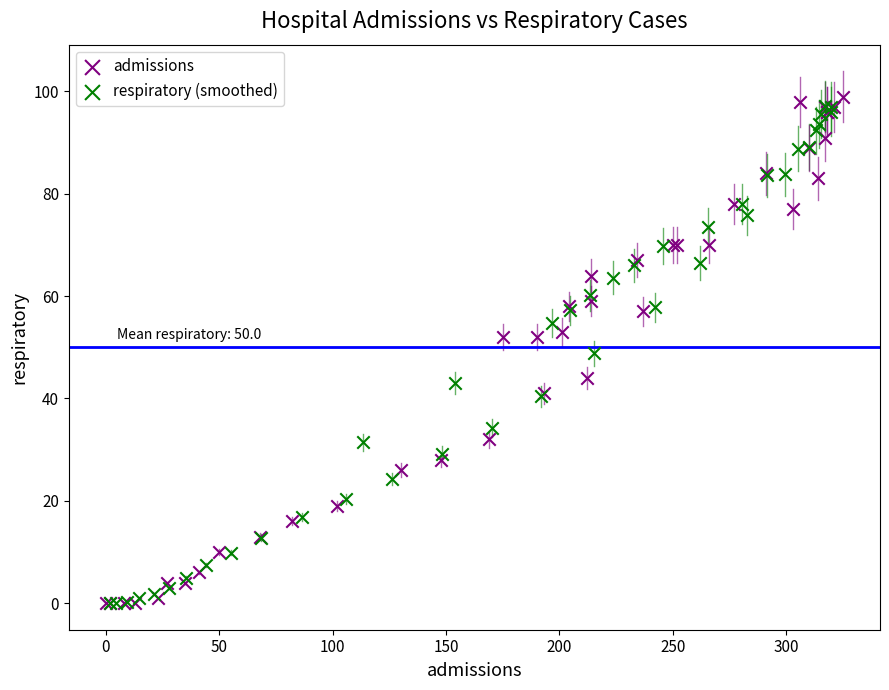

Which series has the largest Y range (max minus min)?

admissions